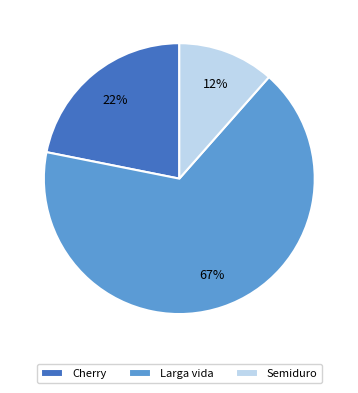

True or false: Cherry accounts for 37% of the total.

False